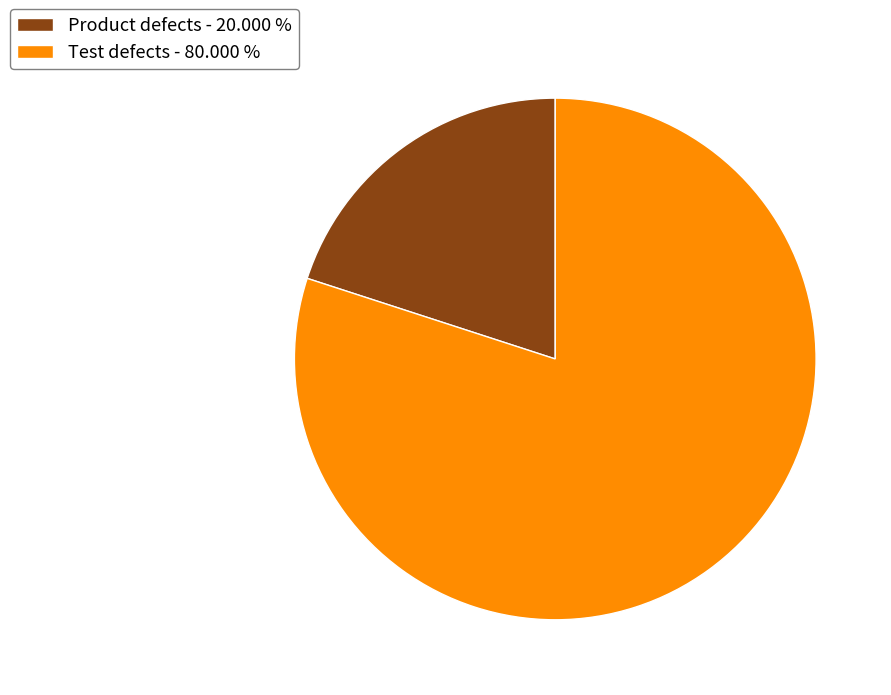

Which slice is the largest?

Test defects